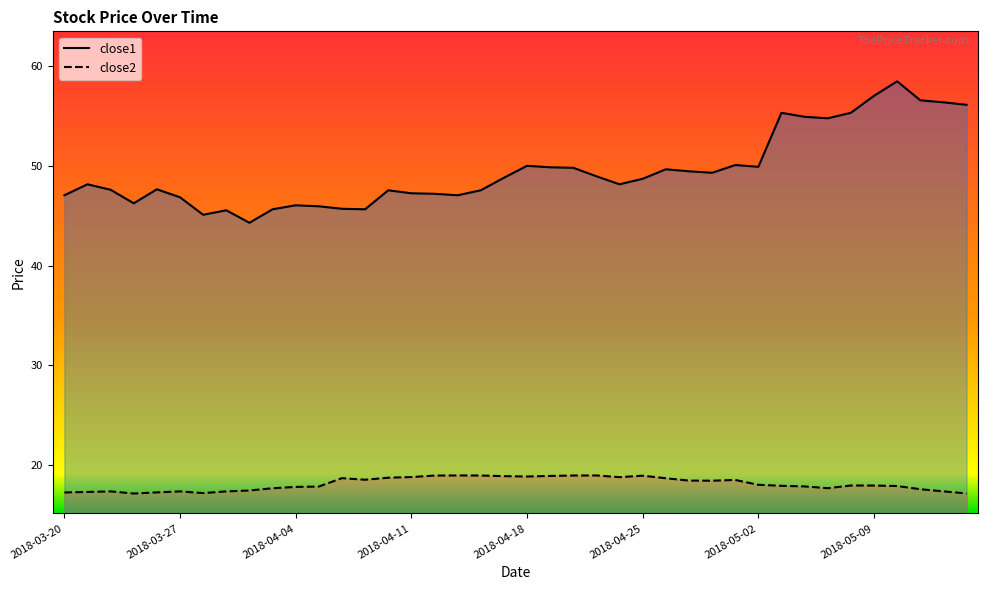

How many interior local peaks does the close1 series have?

10